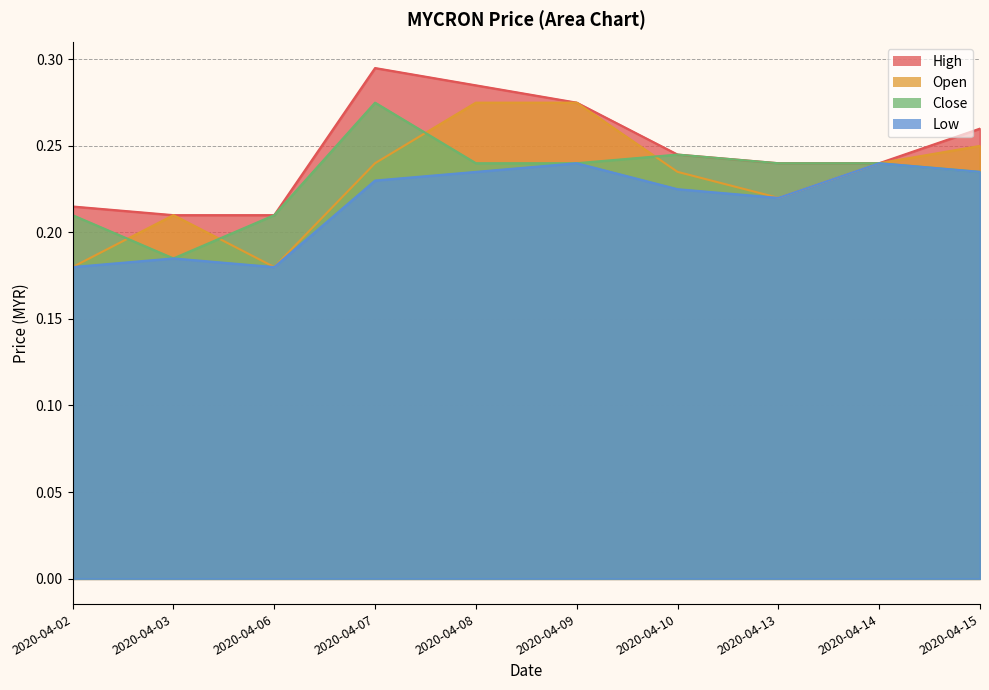

Does the chart display data point markers on the line(s)?

No